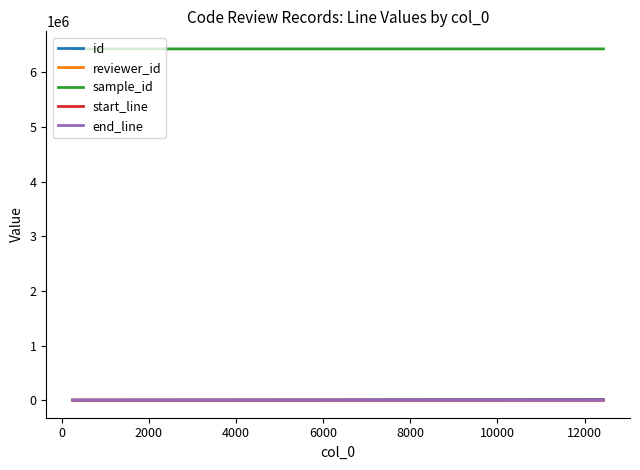

What is the difference between the maximum and minimum values in the reviewer_id series?

17